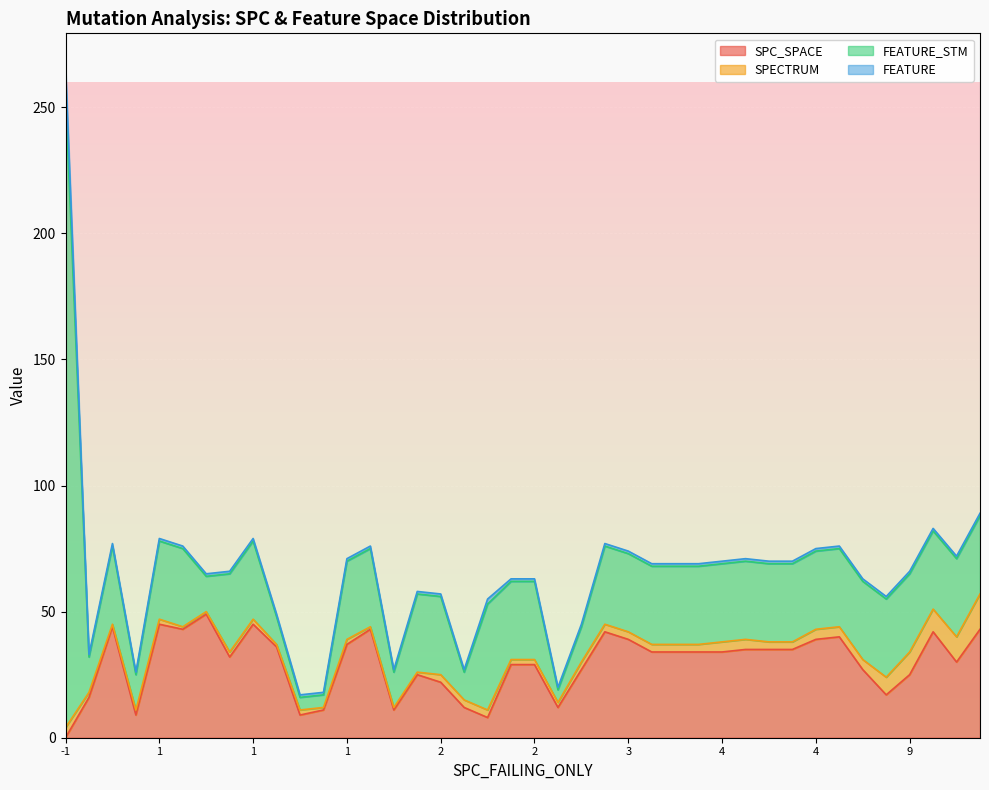

True or false: FEATURE_STM has a value of 5 at 10.

False